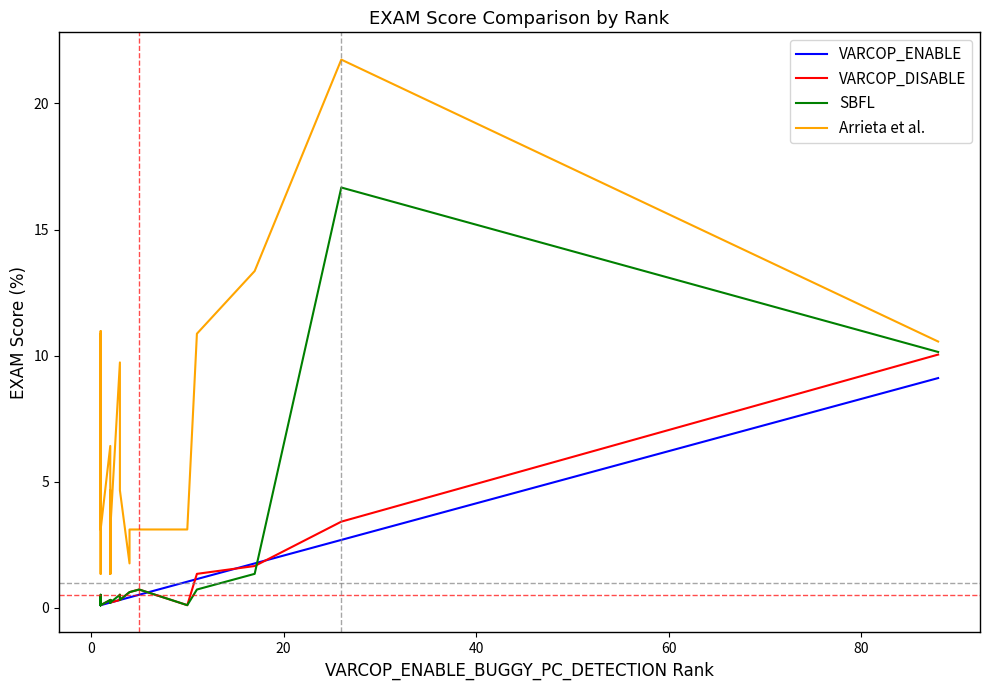

What is the maximum value shown in the chart?

21.7